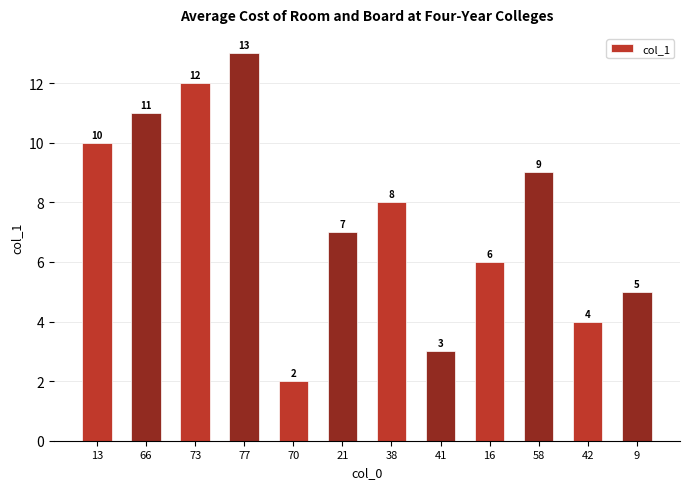

What value does the data have at 21, to the nearest 10?

10